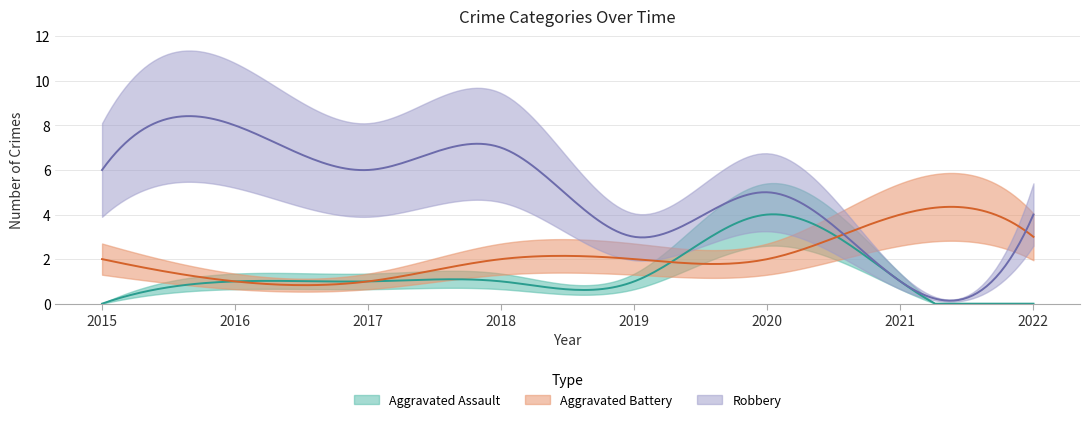

Where does the Robbery series first go above 6?

2016